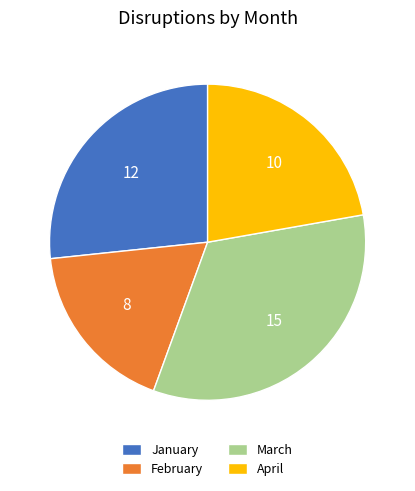

Rank the categories by value from highest to lowest.

March, January, April, February